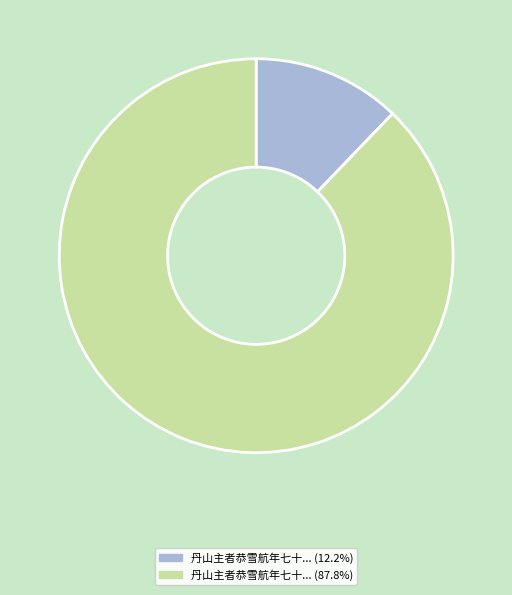

Is there any slice that represents more than half of the pie?

Yes